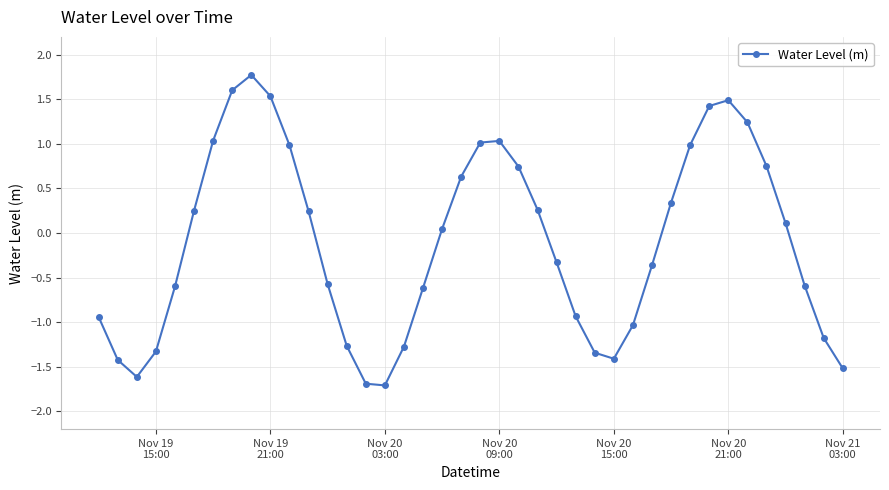

What is the value of the 17th point from the left?

-1.3